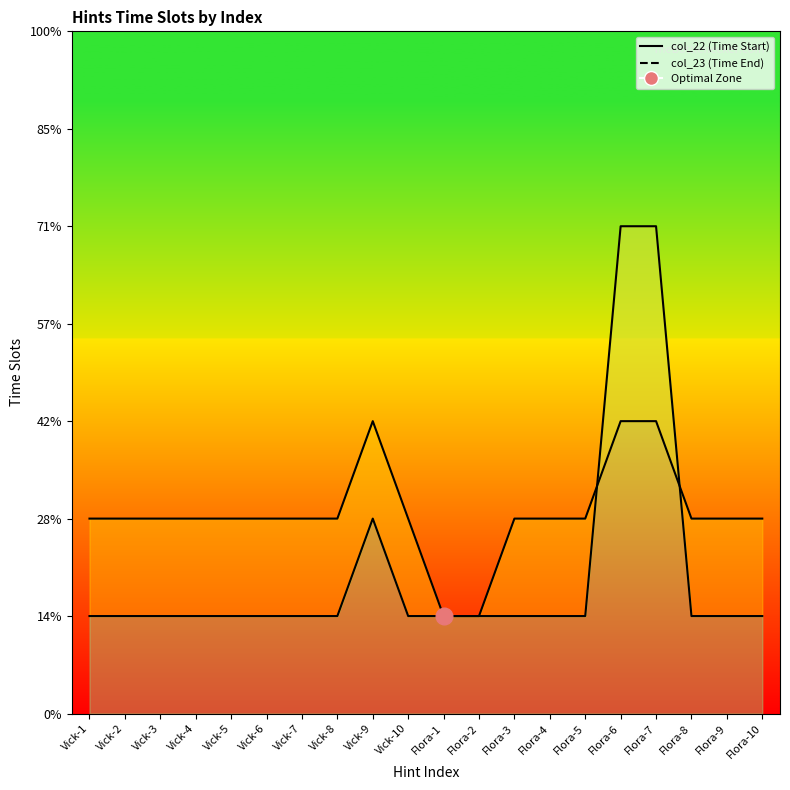

True or false: col_22 and col_23 intersect in this chart.

True